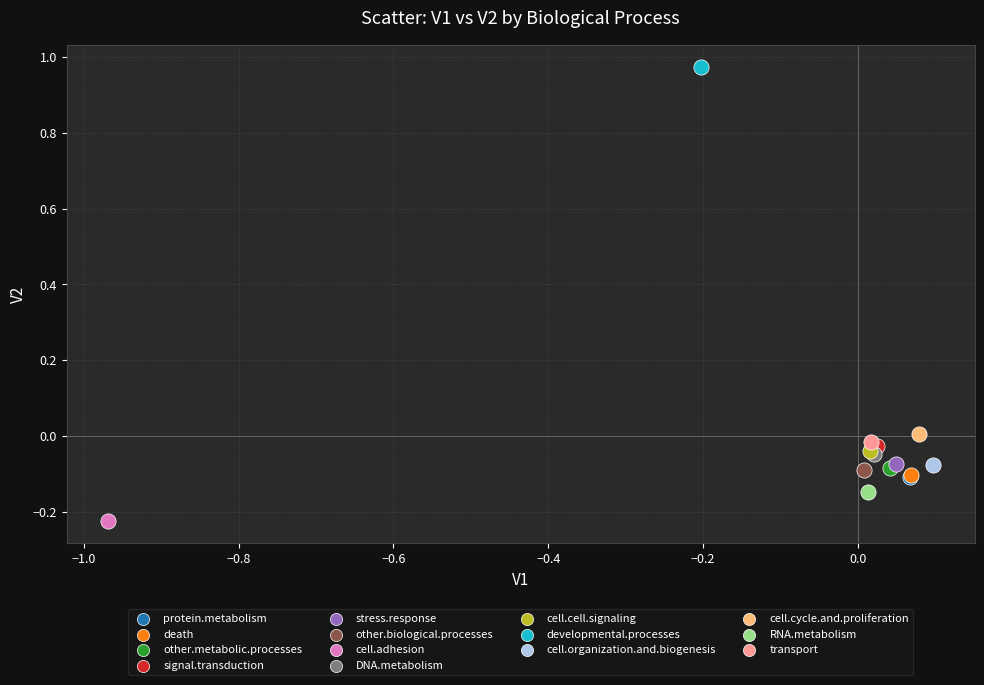

What are all the series names shown in the legend?

protein.metabolism, death, other.metabolic.processes, signal.transduction, stress.response, other.biological.processes, cell.adhesion, DNA.metabolism, cell.cell.signaling, developmental.processes, cell.organization.and.biogenesis, cell.cycle.and.proliferation, RNA.metabolism, transport